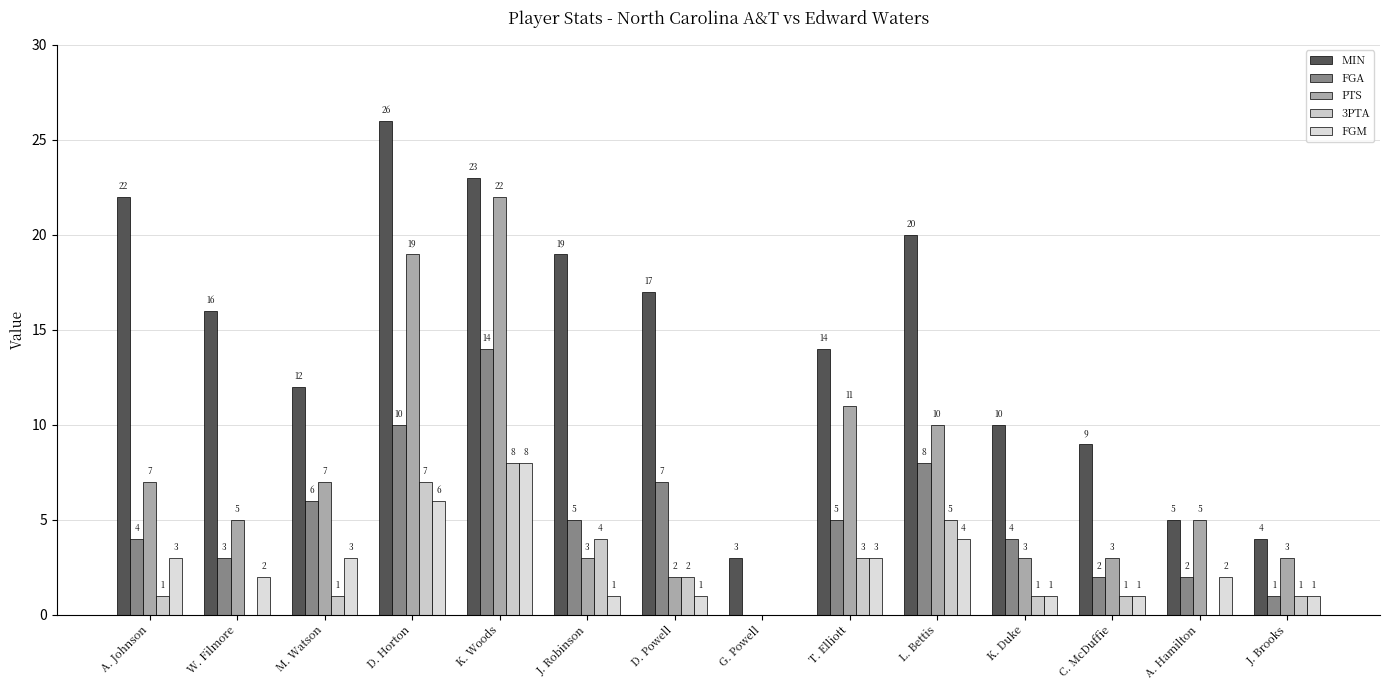

What is the average value of the FGA series?

5